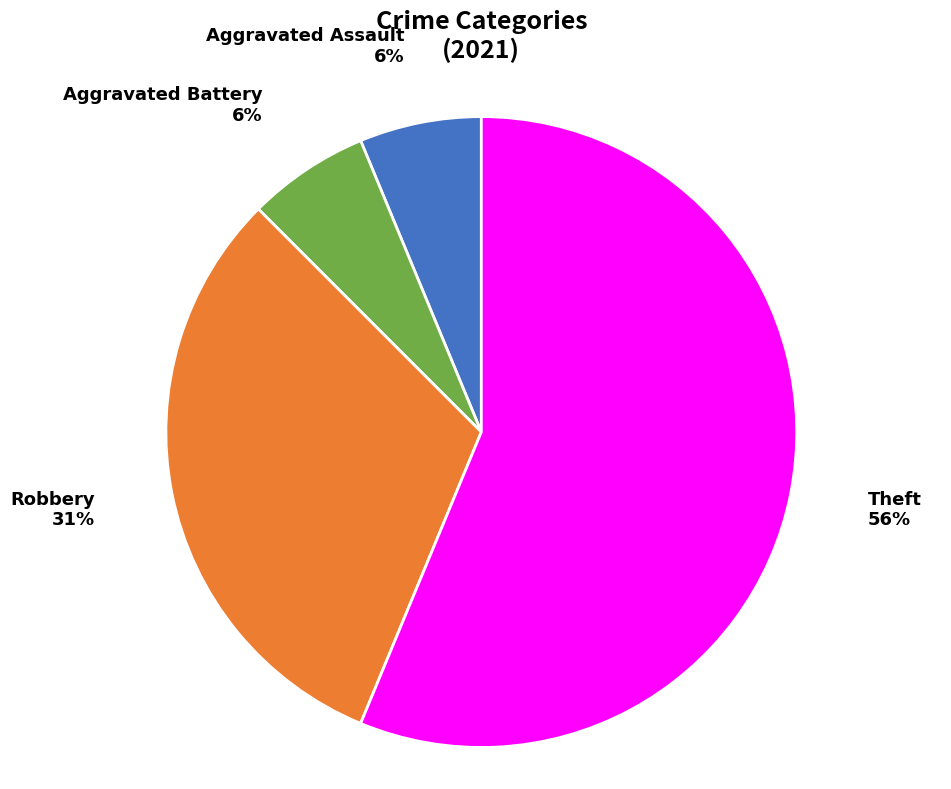

To the nearest percent, what percentage of the pie is Aggravated Battery?

6%